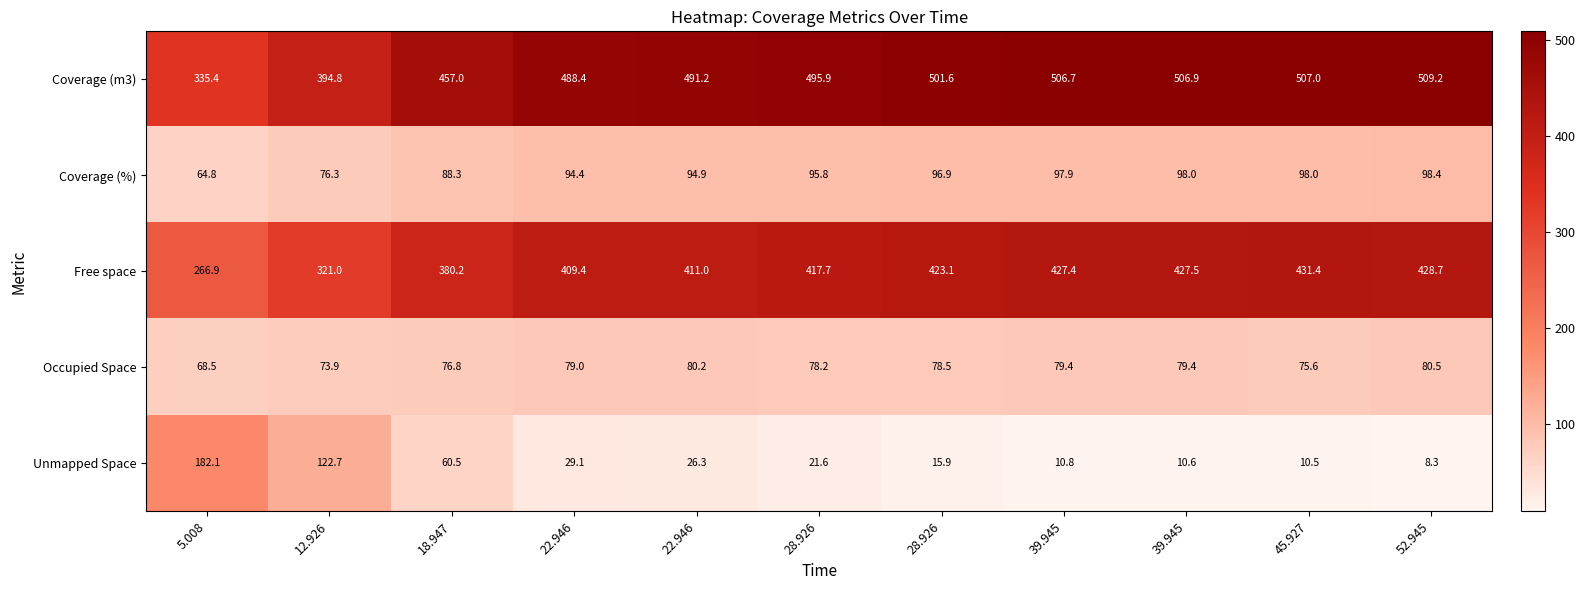

Which series changed the most between 12.926 and 22.946?

Coverage (m3)